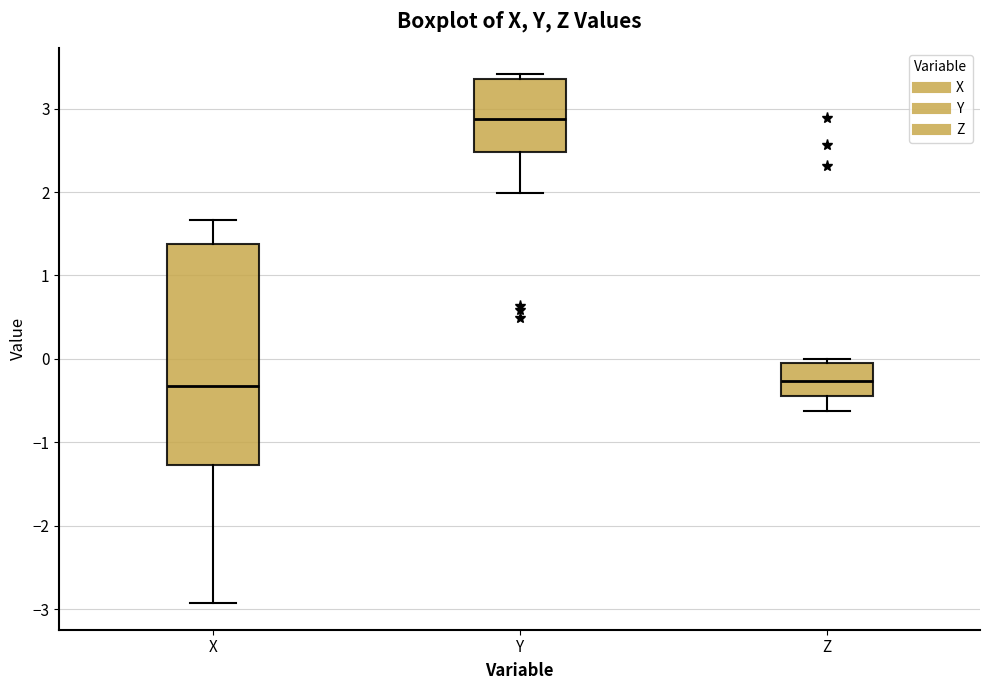

Comparing the boxes themselves (not the whiskers), which one is the tallest?

X